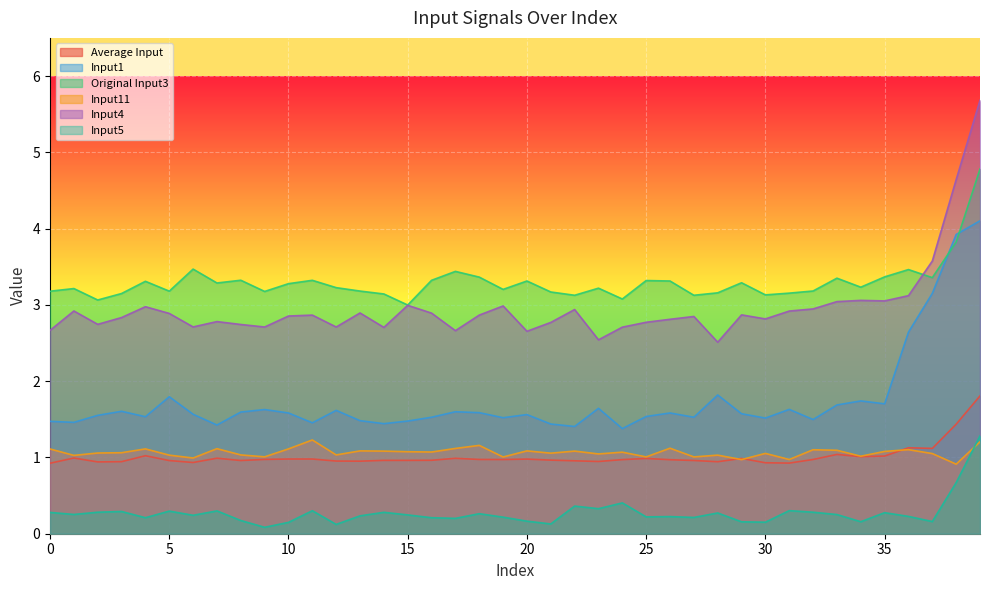

Count the number of data series in this chart.

6